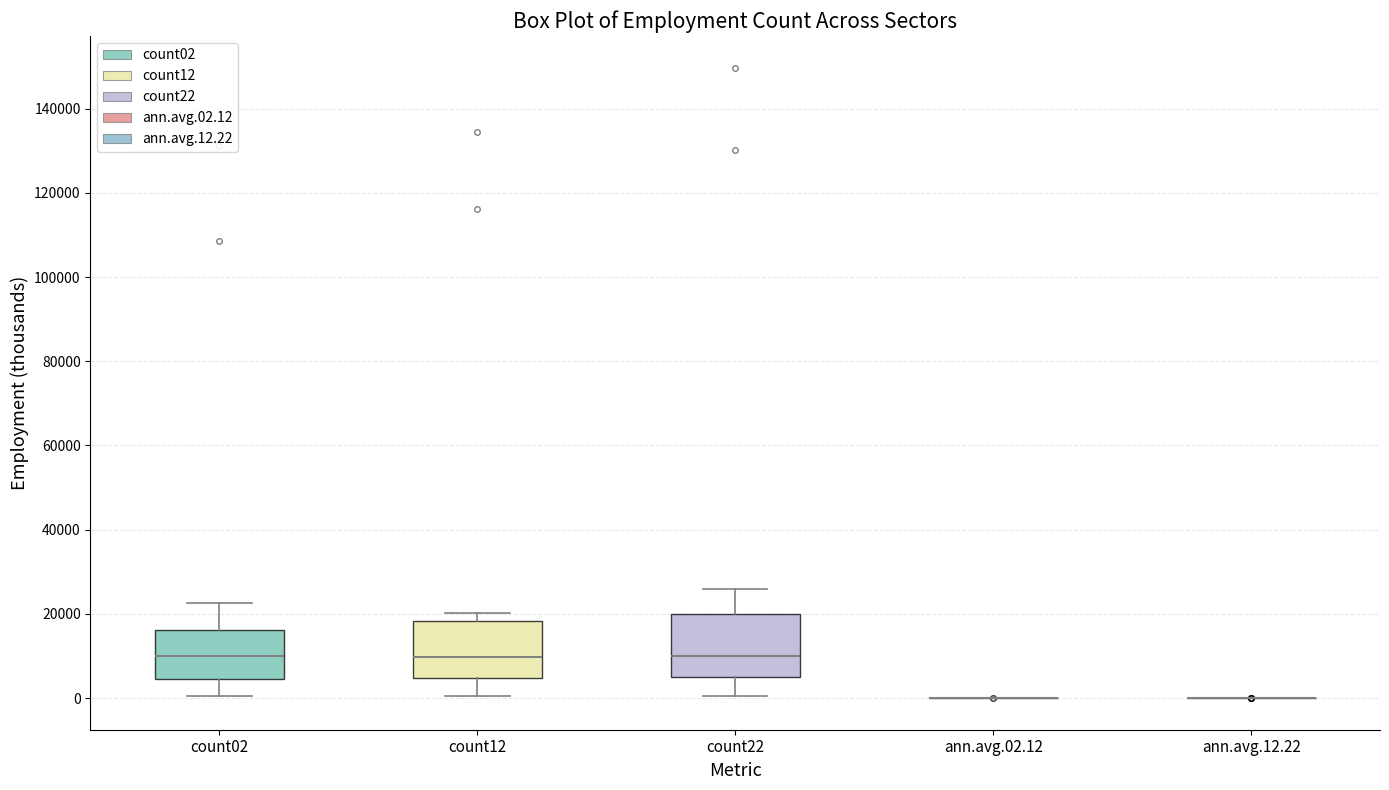

Reading left to right, read every box against the y-axis: the position of its median line, the range the box covers, and the ends of its whiskers. The values are not printed on the chart, so give them approximately, as read against the axis.

count02: median 10000, box 4000 to 16000, whiskers 0 to 22000
count12: median 10000, box 4000 to 18000, whiskers 0 to 20000
count22: median 10000, box 6000 to 20000, whiskers 0 to 26000
ann.avg.02.12: box collapsed to a line at 0, whiskers 0 to 0
ann.avg.12.22: box collapsed to a line at 0, whiskers 0 to 0